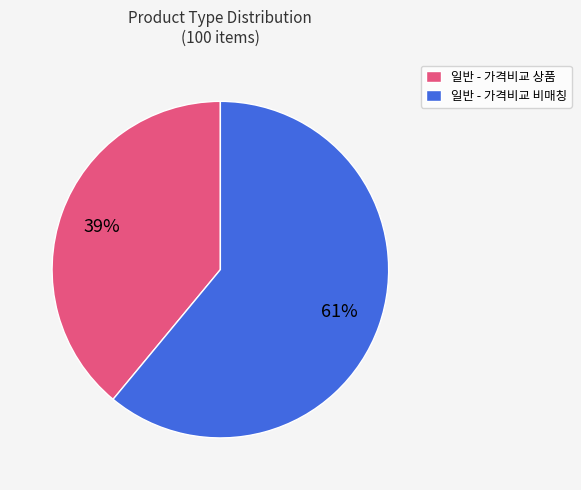

To the nearest percent, what percentage of the pie is 일반 - 가격비교 비매칭?

61%